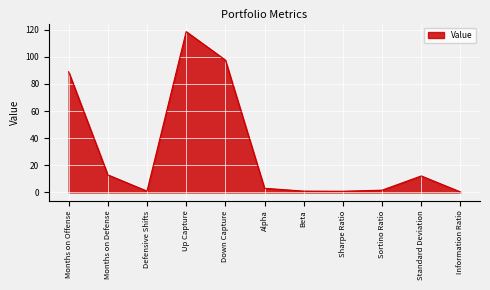

At which category does the chart reach its peak across all series?

Up Capture